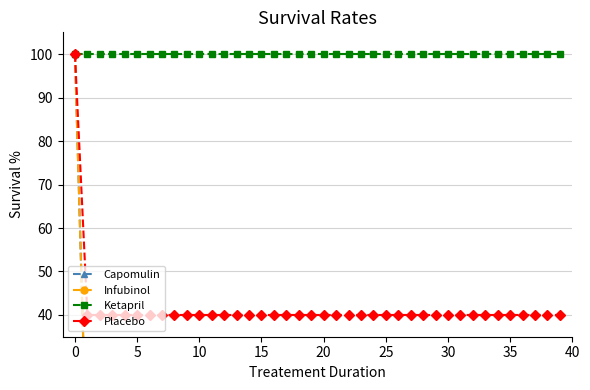

How many lines are shown in the chart?

4